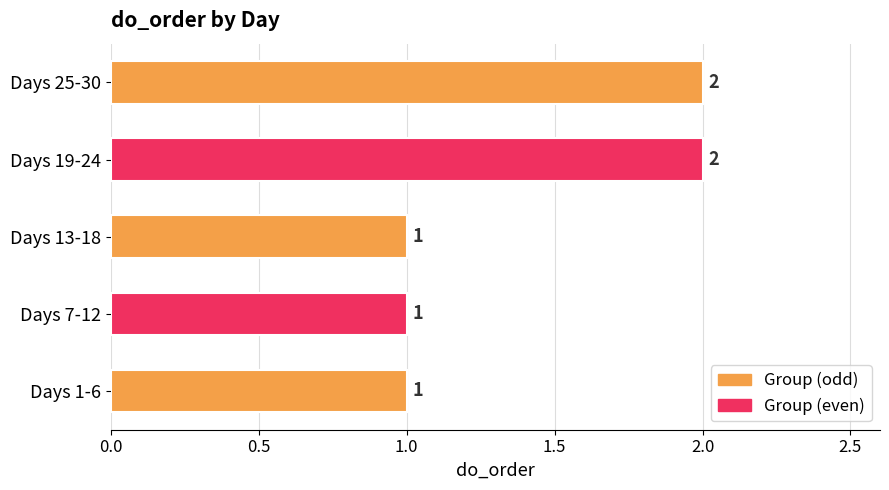

Approximately how many times larger is the value at Days 1-6 compared to Days 7-12?

1.0